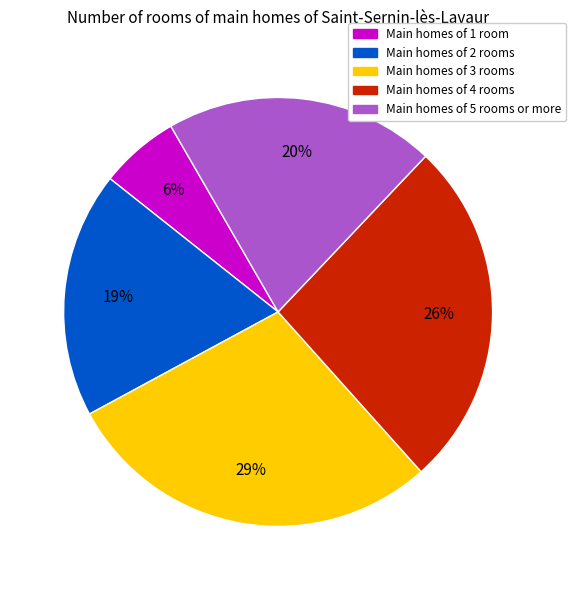

Is there a majority slice in this chart?

No